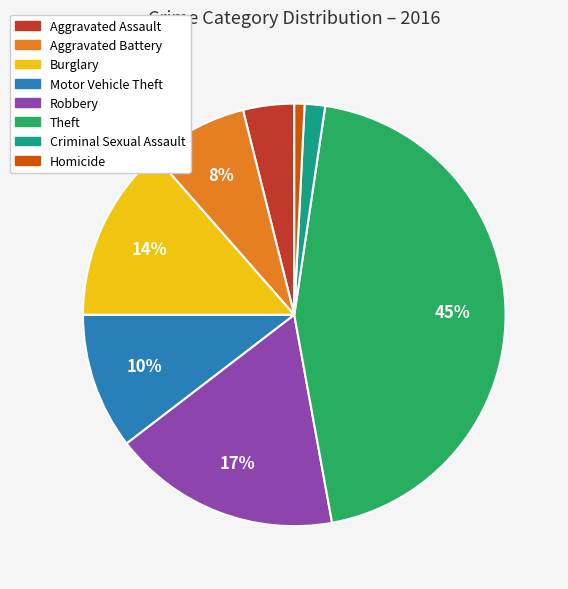

Count the number of slices in the pie.

8